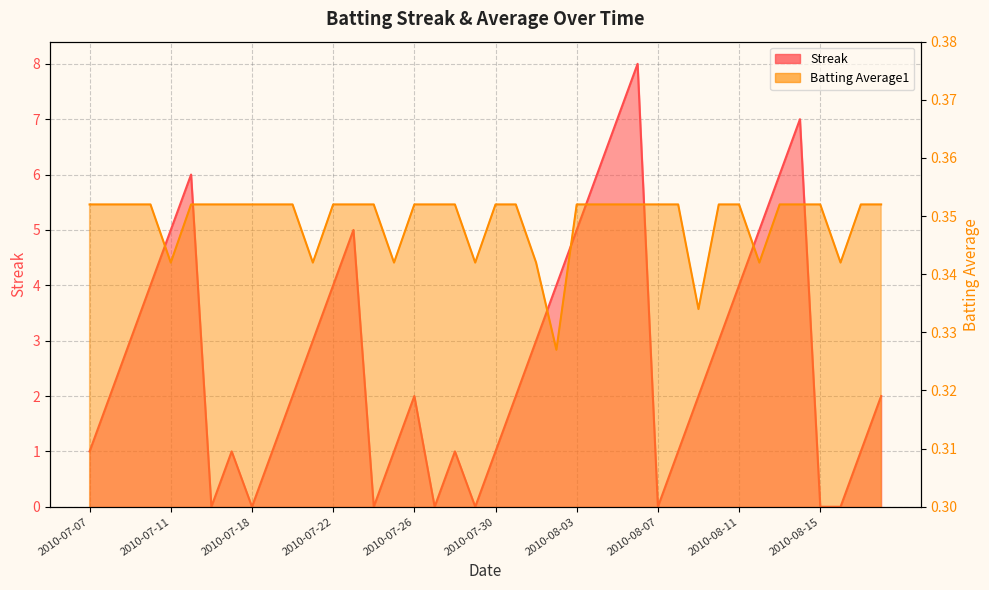

What is the label of the 28th point from the left?

2010-08-06